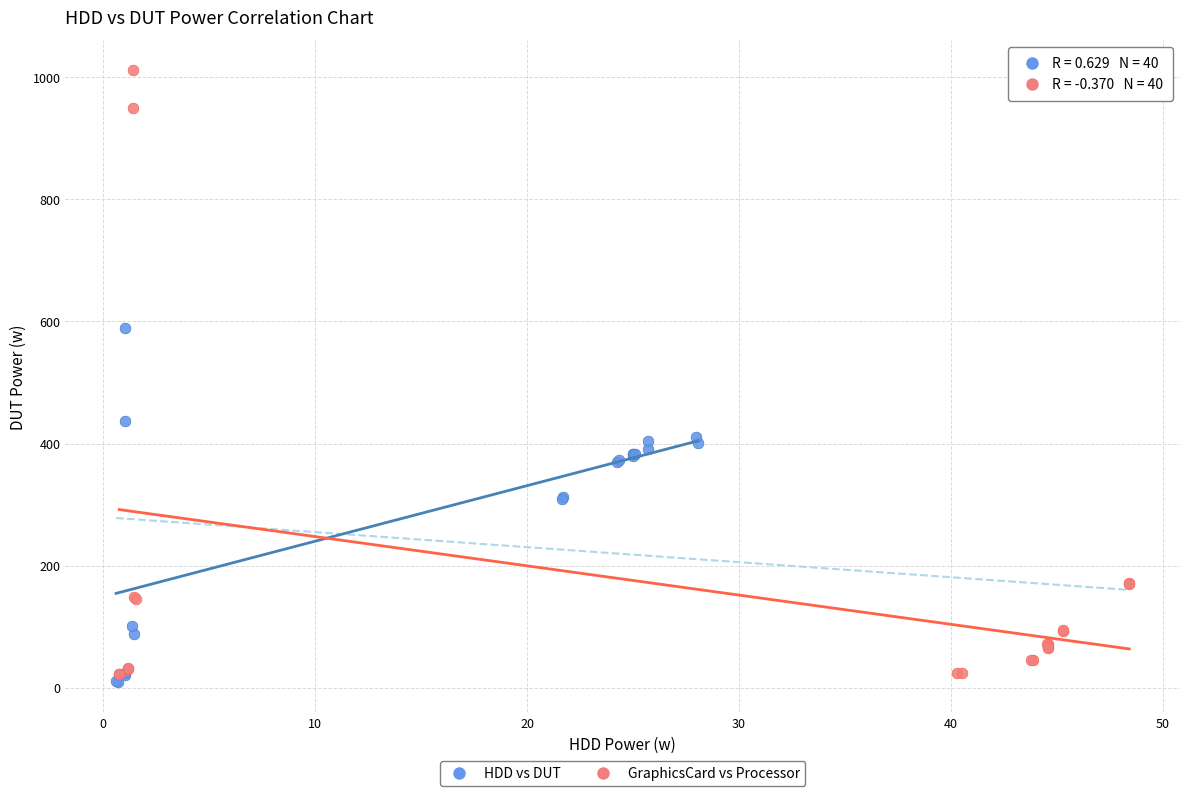

Which series contains the lowest Y value?

HDD vs DUT